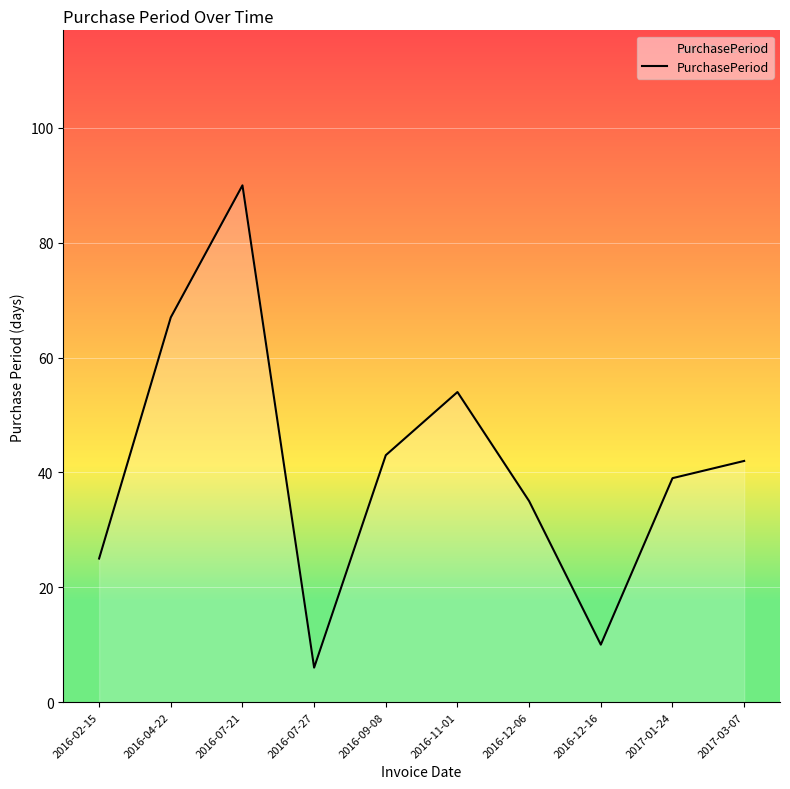

Does the chart display data point markers on the line(s)?

No